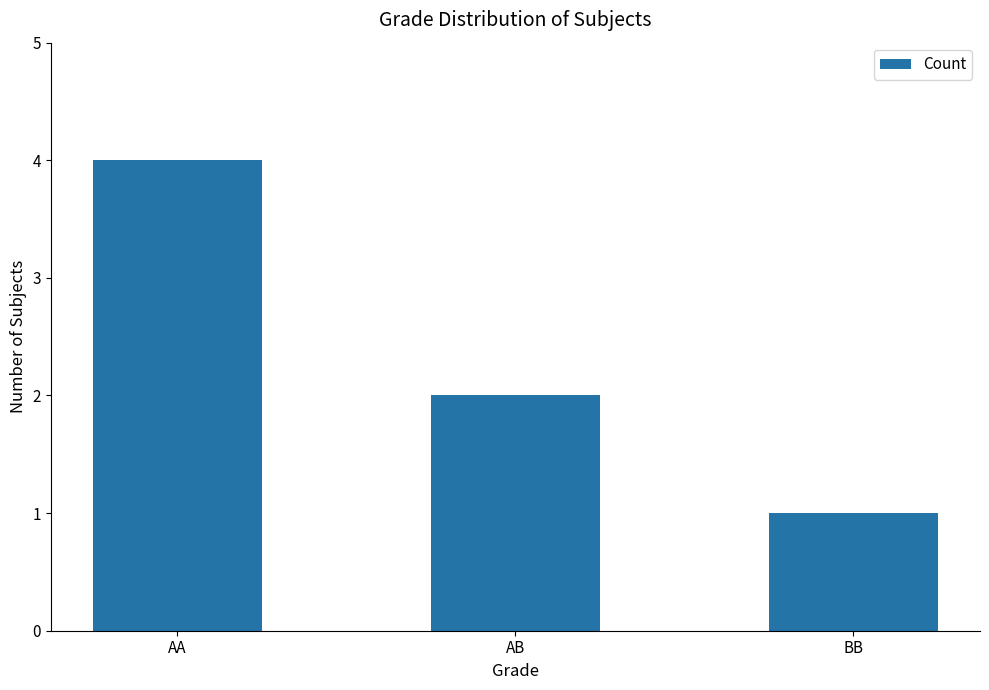

Reading left to right, transcribe all the data shown in this chart.

AA=4	AB=2	BB=1